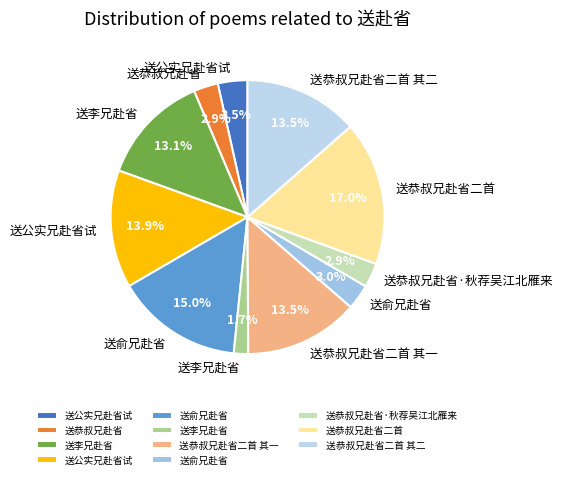

To the nearest percent, what is the difference between the largest and smallest slice percentages?

15%